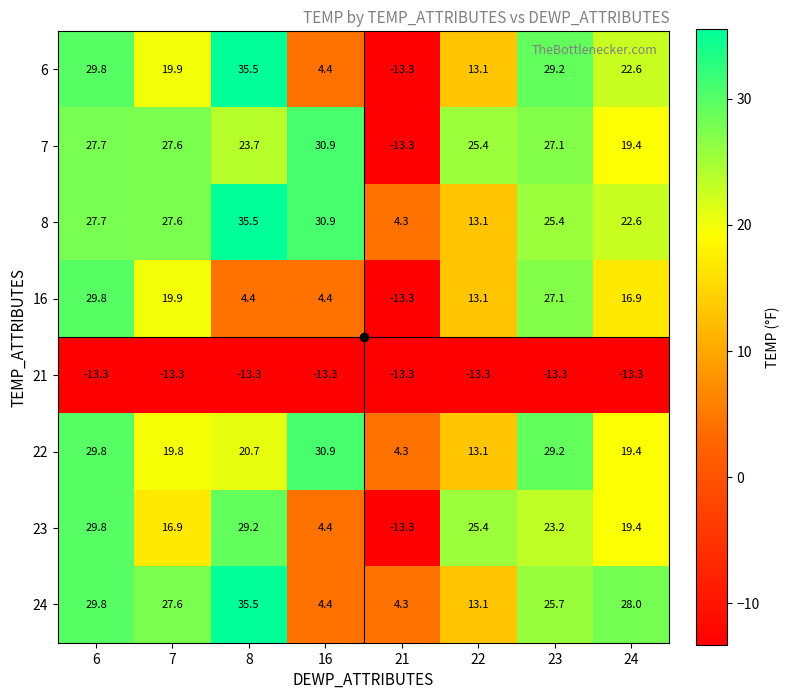

Read the 7 value at 16.

30.9